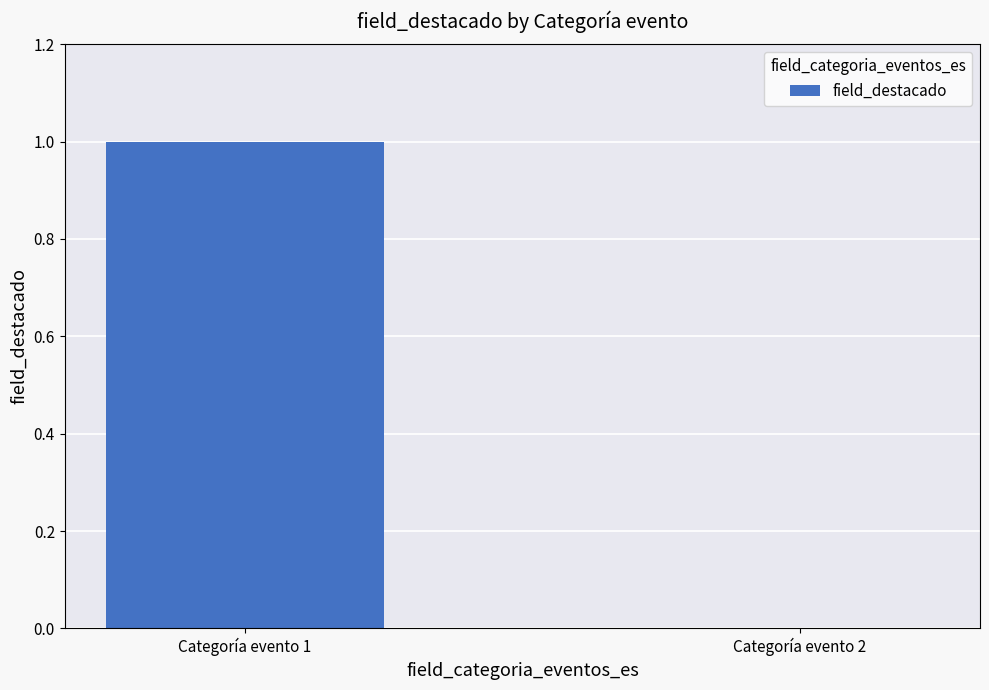

Which has a higher value, Categoría evento 2 or Categoría evento 1?

Categoría evento 1